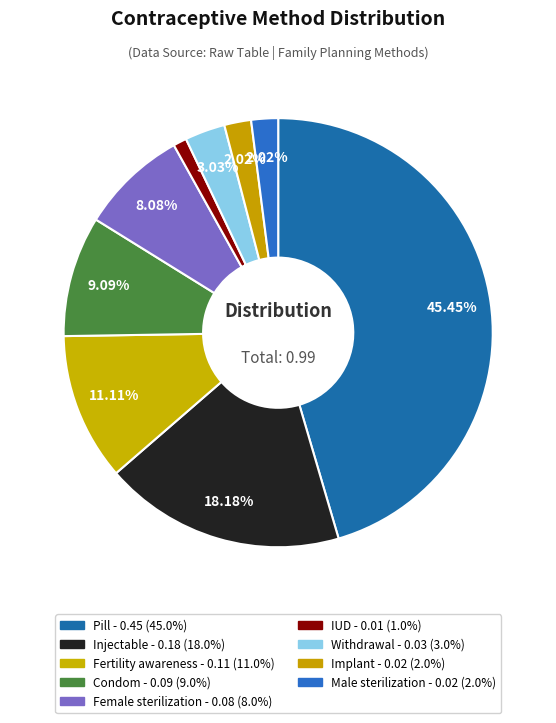

Count the number of slices in the pie.

9